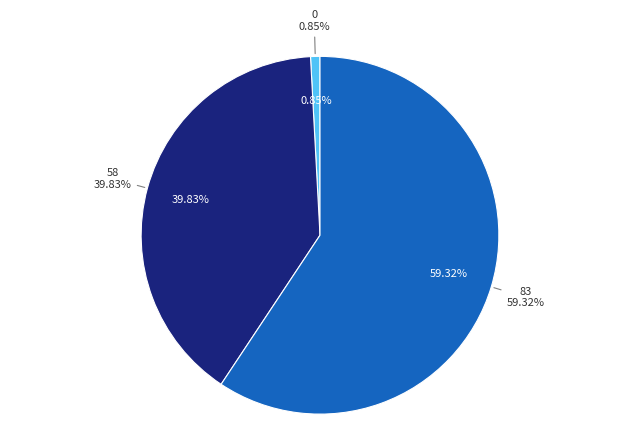

Is the sum of 7 and 47 greater than half?

No